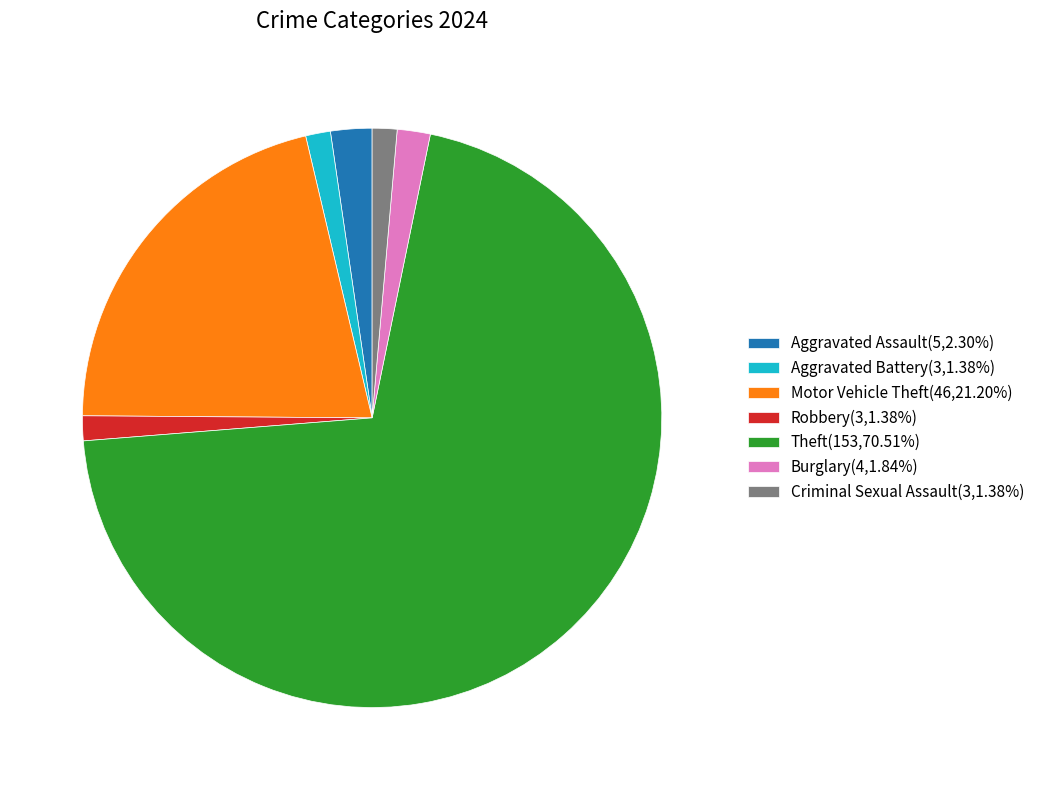

Does Criminal Sexual Assault(3,1.38%) account for over 50% of the chart?

No